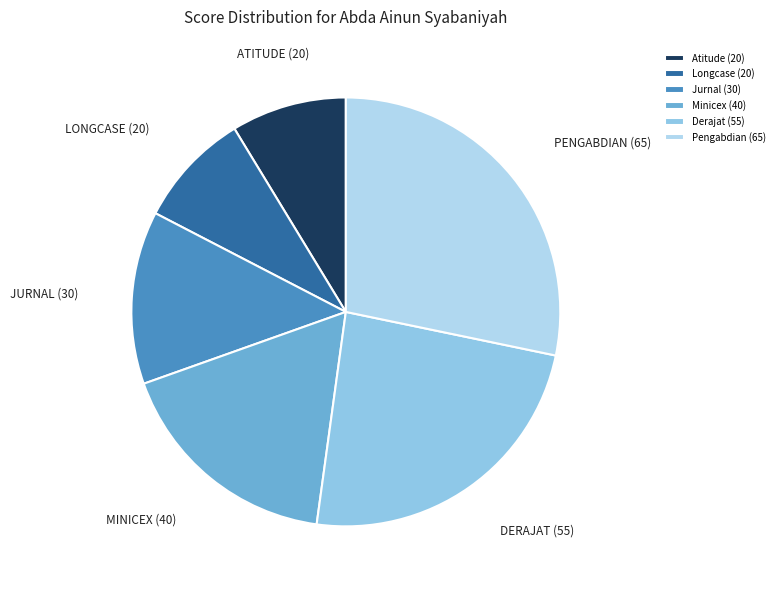

What is the smallest slice in the pie chart?

Atitude